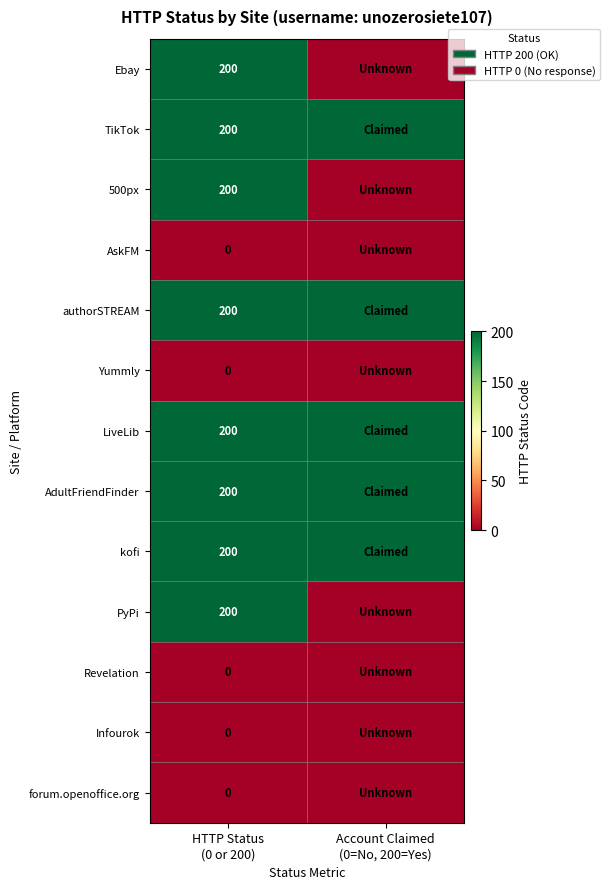

The value of PyPi at Account Claimed (0=No, 200=Yes) is 0. True or false?

True